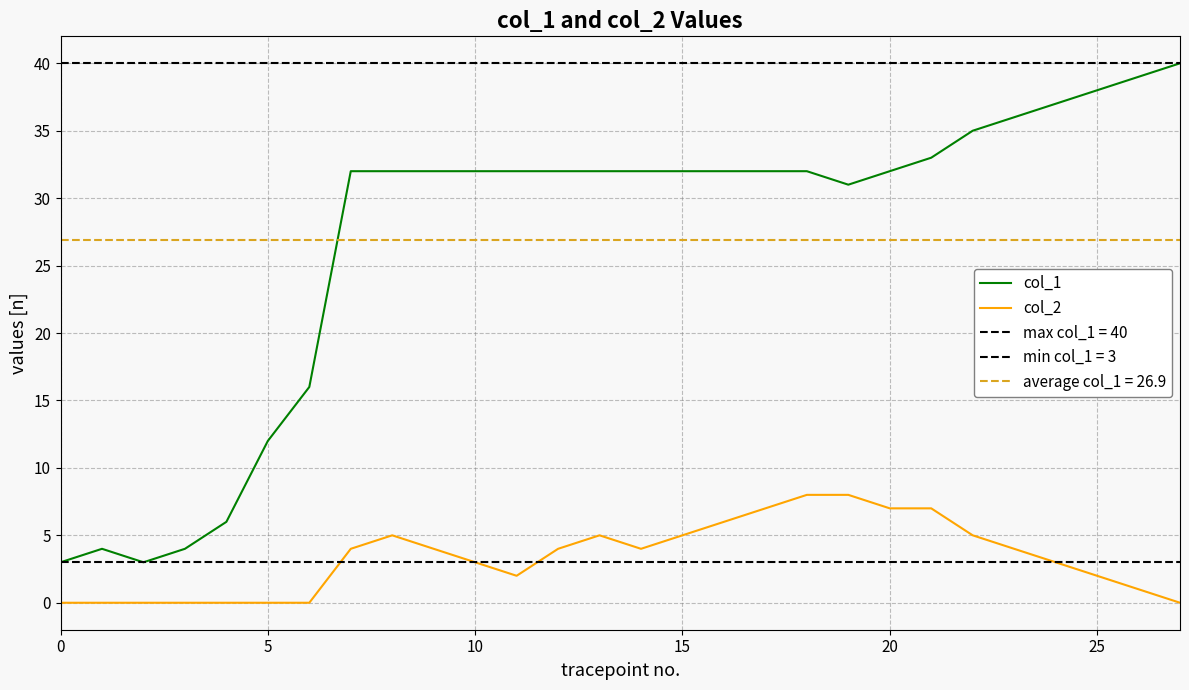

True or false: col_1 and col_2 intersect in this chart.

False